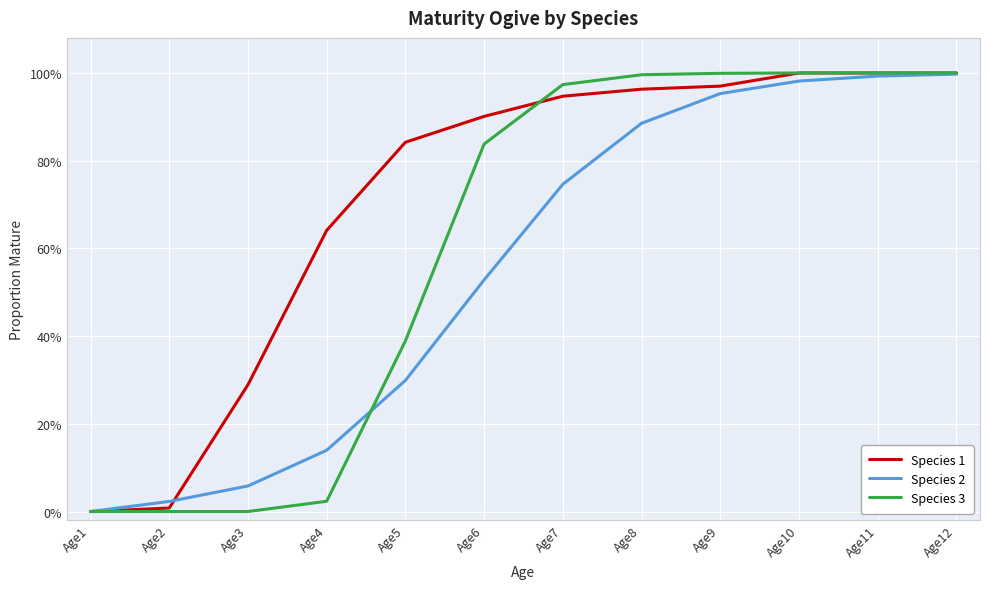

What are all the series names shown in the legend?

Species 1, Species 2, Species 3